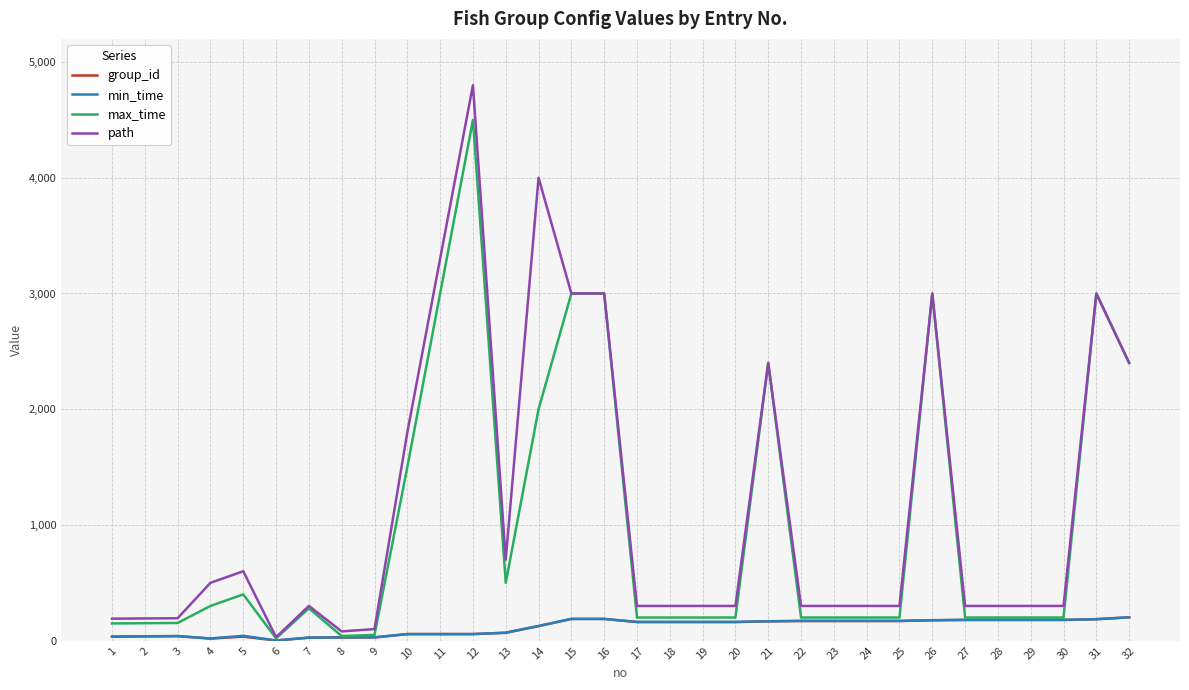

Is the value of min_time at 17 greater than the value of group_id at 6?

Yes